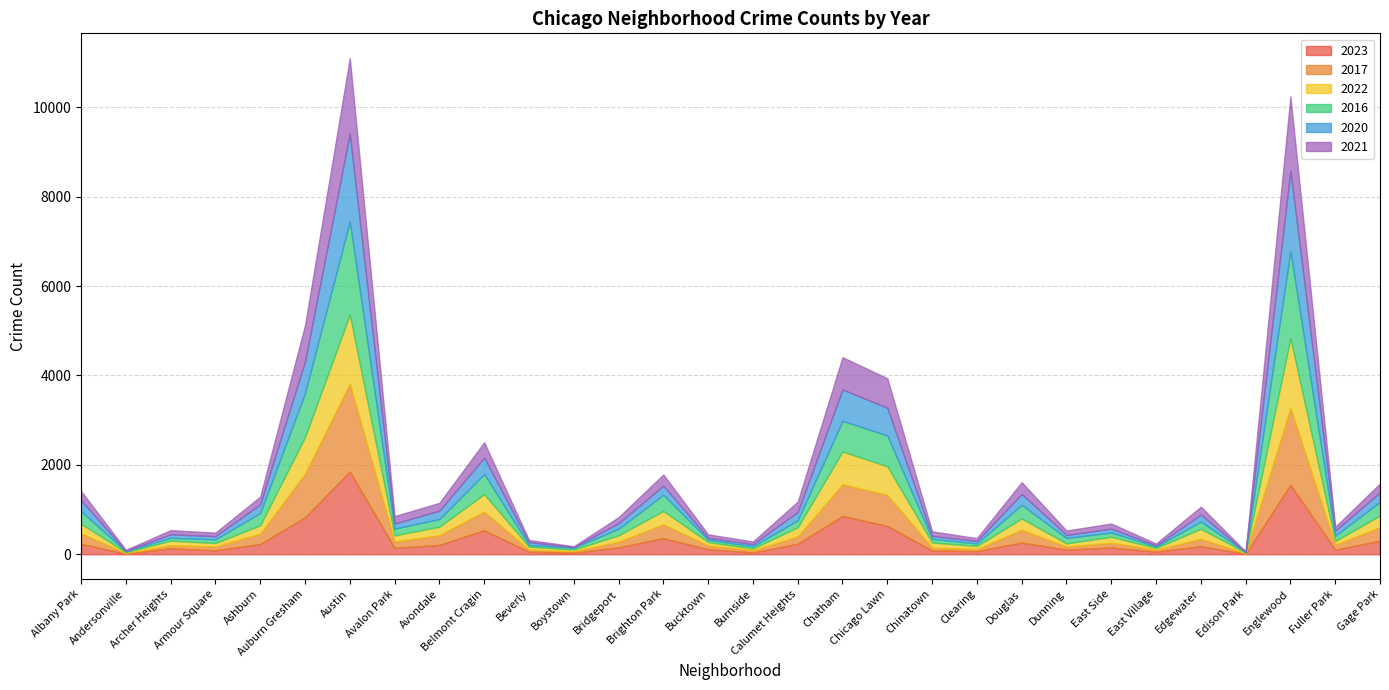

What is the difference between the highest and lowest values at Brighton Park?

160